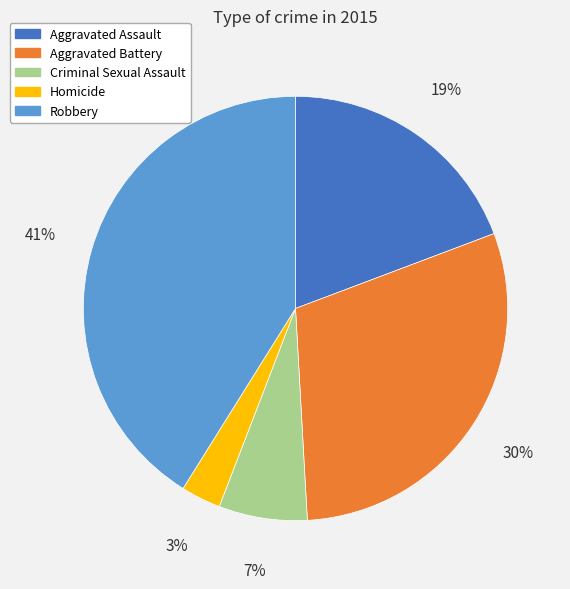

The Robbery slice represents 34% of the pie. True or false?

False